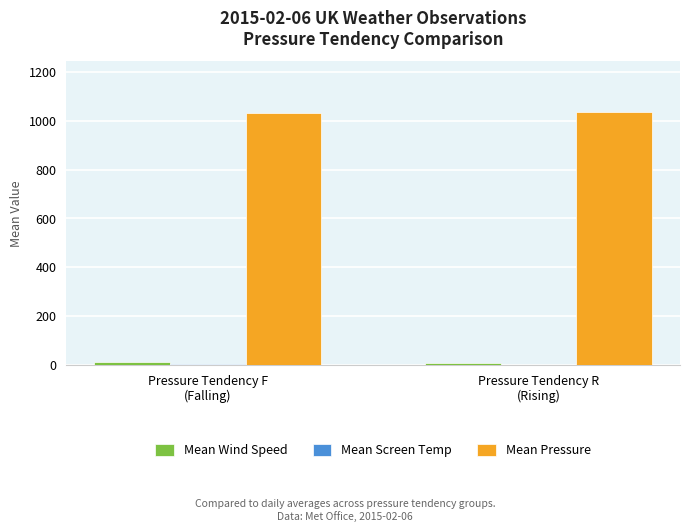

Which series has the largest total across all categories?

Mean Pressure